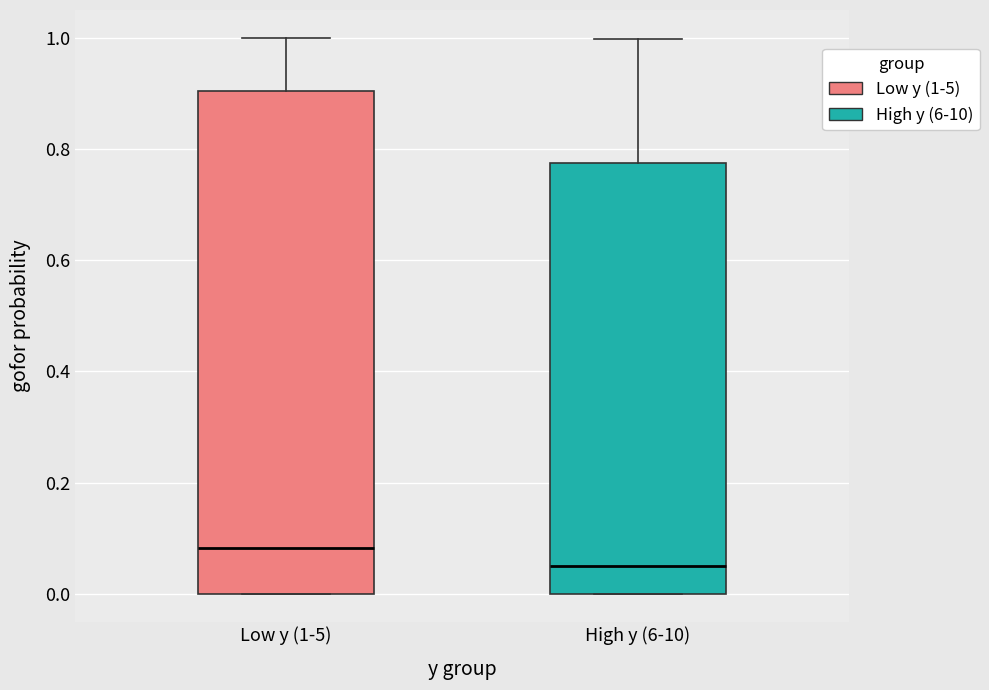

Reading left to right, transcribe this box plot: for each box, give where its median line is, the range the box spans, and where its two whiskers end, as read against the y-axis. The values are not printed on the chart, so give them approximately, as read against the axis.

Low y (1-5): median 0.08, box 0.00 to 0.90, whiskers 0.00 to 1.00
High y (6-10): median 0.06, box 0.00 to 0.78, whiskers 0.00 to 1.00